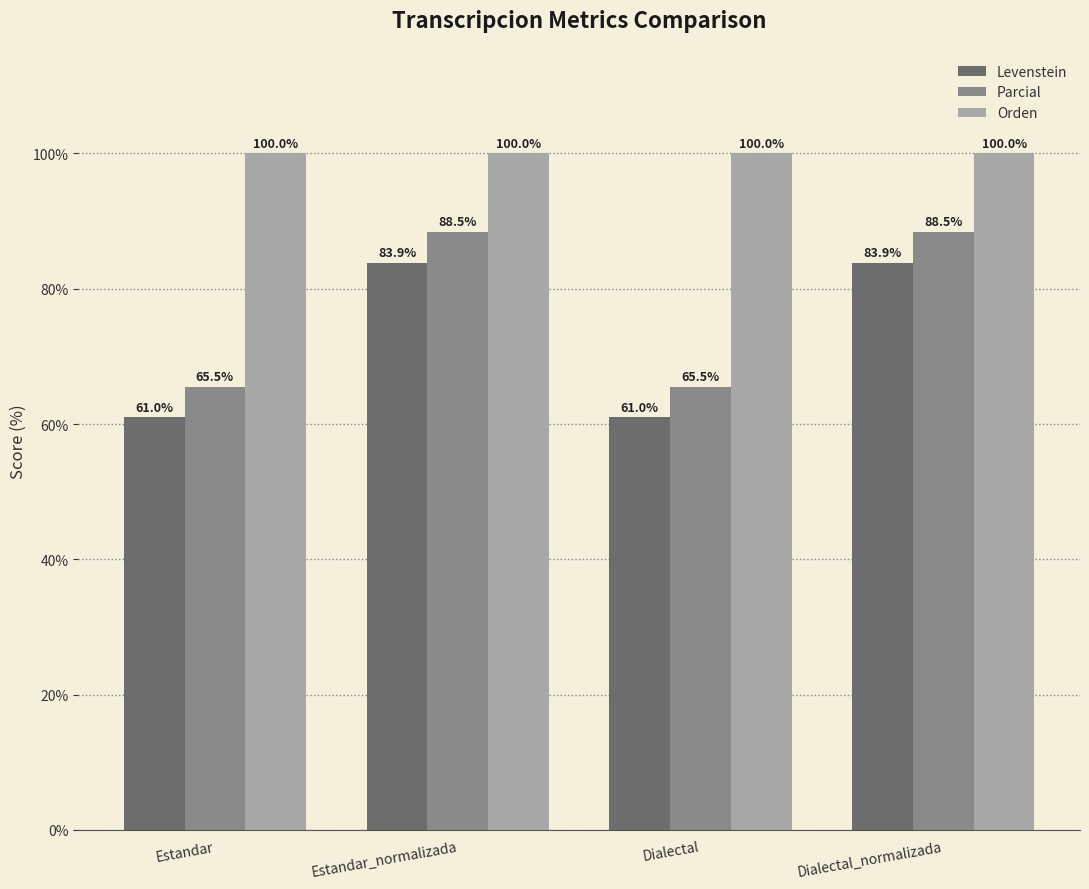

What are all the series names shown in the legend?

Levenstein, Parcial, Orden